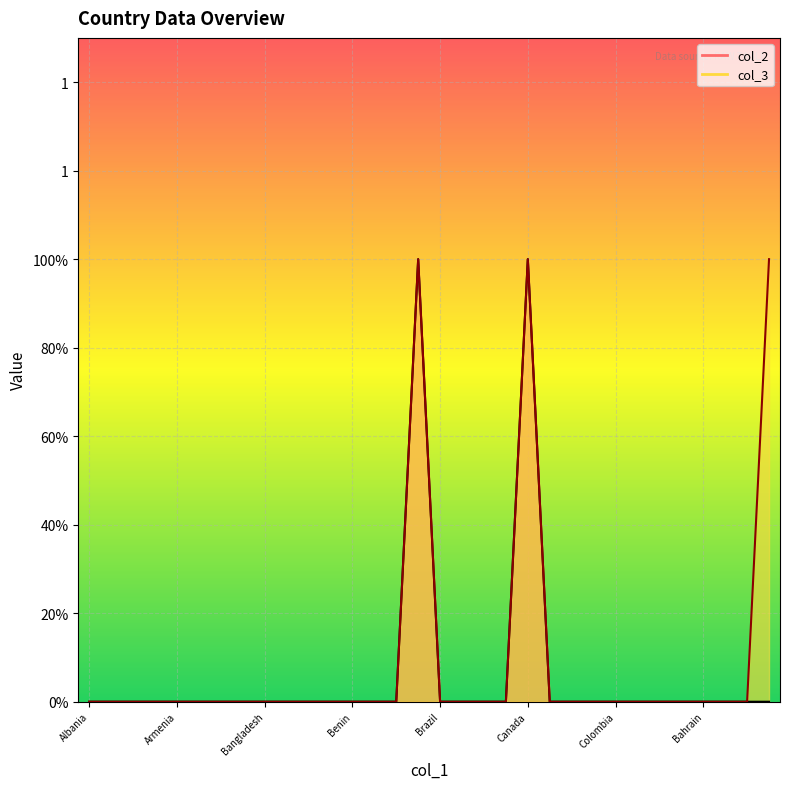

Reading left to right, list all the values displayed in this chart.

col_2: Albania=0	Andorra=0	Antigua and Barbuda=0	Argentina=0	Armenia=0	Australia=0	Austria=0	Bahamas=0	Bangladesh=0	Barbados=0	Belgium=0	Belize=0	Benin=0	Bolivia=0	Bosnia and Herzegovina=0	Botswana=1	Brazil=0	Bulgaria=0	Burkina Faso=0	Burundi=0	Canada=1	Cape Verde=0	Central African Republic=0	Chile=0	Colombia=0	Comoros=0	Costa Rica=0	Croatia=0	Bahrain=0	Afghanistan=0	Bhutan=0	Chad=0
col_3: Albania=0	Andorra=0	Antigua and Barbuda=0	Argentina=0	Armenia=0	Australia=0	Austria=0	Bahamas=0	Bangladesh=0	Barbados=0	Belgium=0	Belize=0	Benin=0	Bolivia=0	Bosnia and Herzegovina=0	Botswana=1	Brazil=0	Bulgaria=0	Burkina Faso=0	Burundi=0	Canada=1	Cape Verde=0	Central African Republic=0	Chile=0	Colombia=0	Comoros=0	Costa Rica=0	Croatia=0	Bahrain=0	Afghanistan=0	Bhutan=0	Chad=1